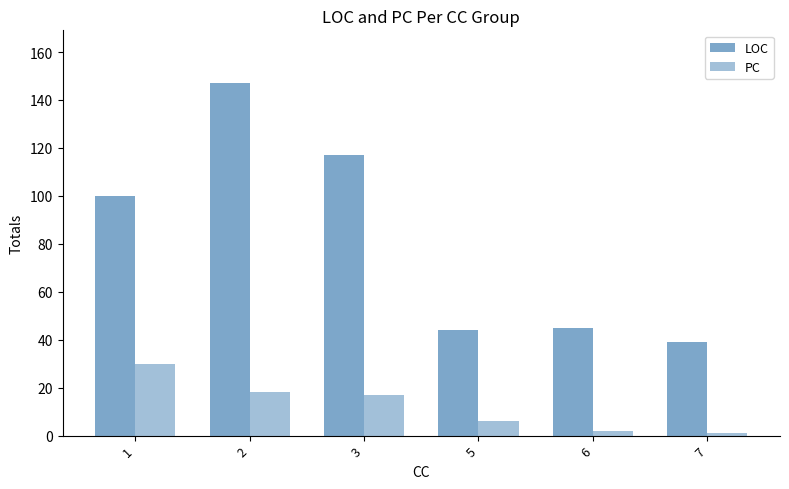

Reading left to right, transcribe all the data shown in this chart.

LOC: 1=100	2=147	3=117	5=44	6=45	7=39
PC: 1=30	2=18	3=17	5=6	6=2	7=1